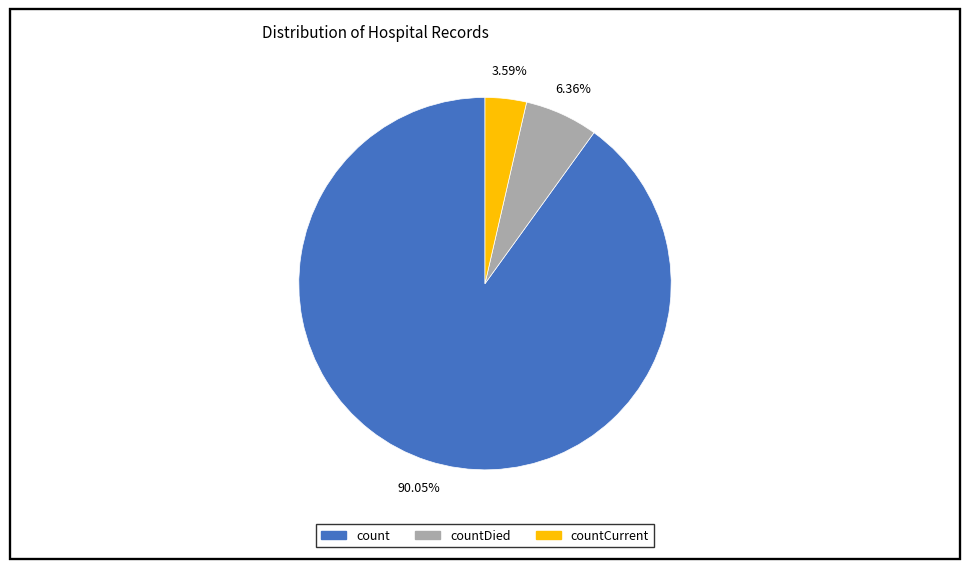

Is there any slice that represents more than half of the pie?

Yes